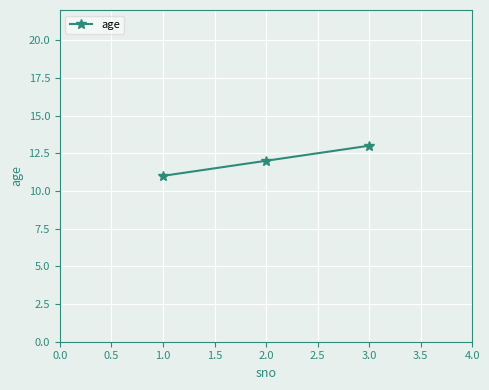

What is the average value?

12